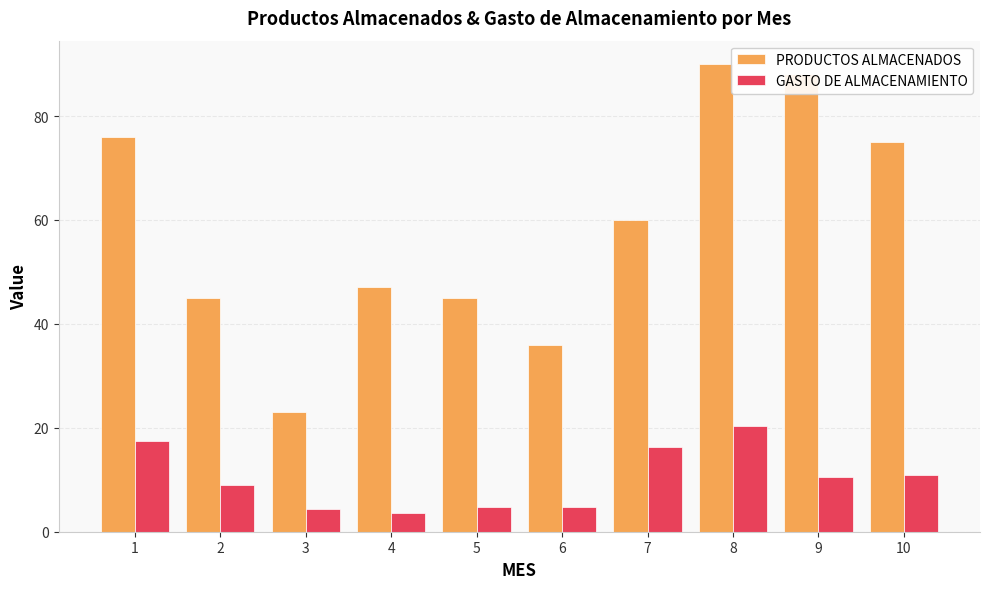

Is it true that GASTO DE ALMACENAMIENTO equals 24.2 at 7?

False